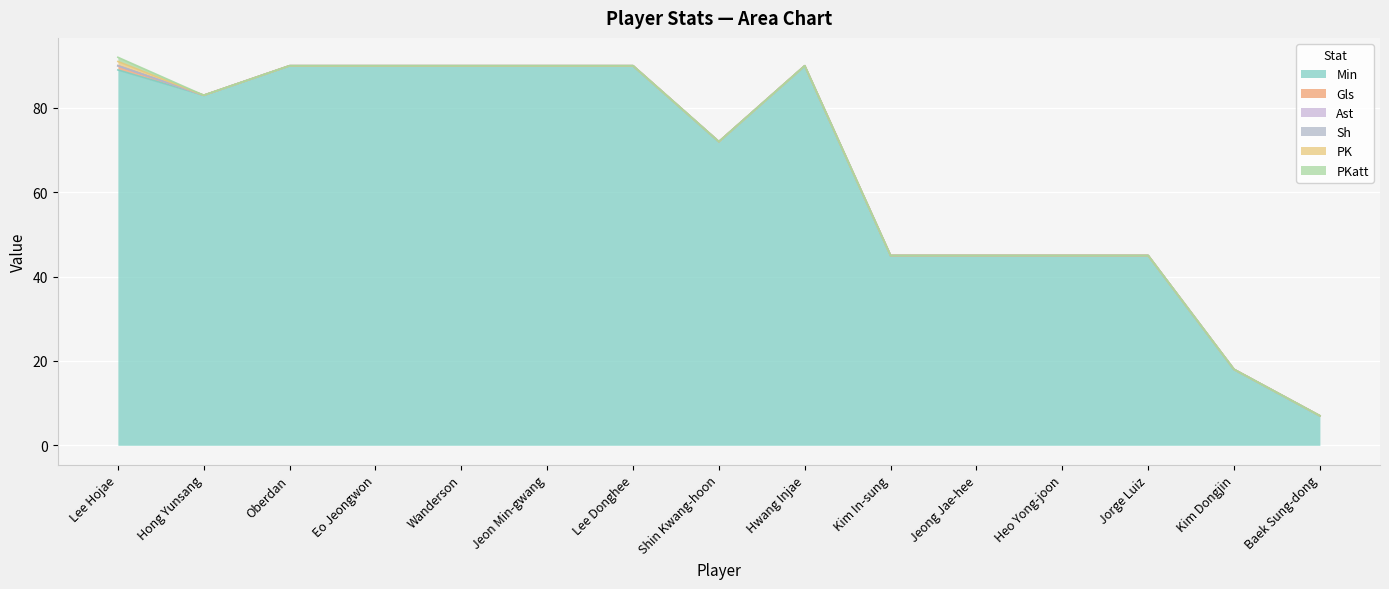

What is the difference between the maximum and second lowest values in the Gls series?

1